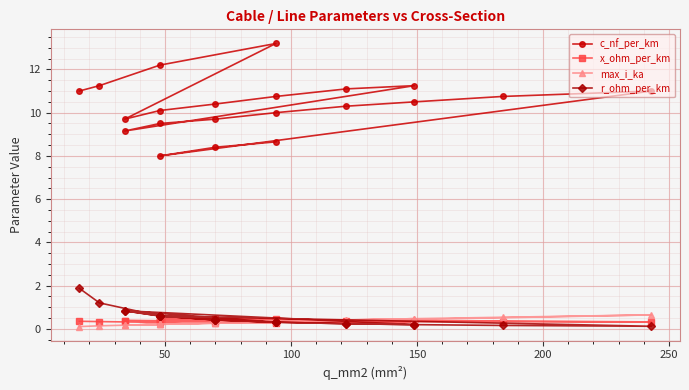

What is the highest value of the x_ohm_per_km series?

0.5